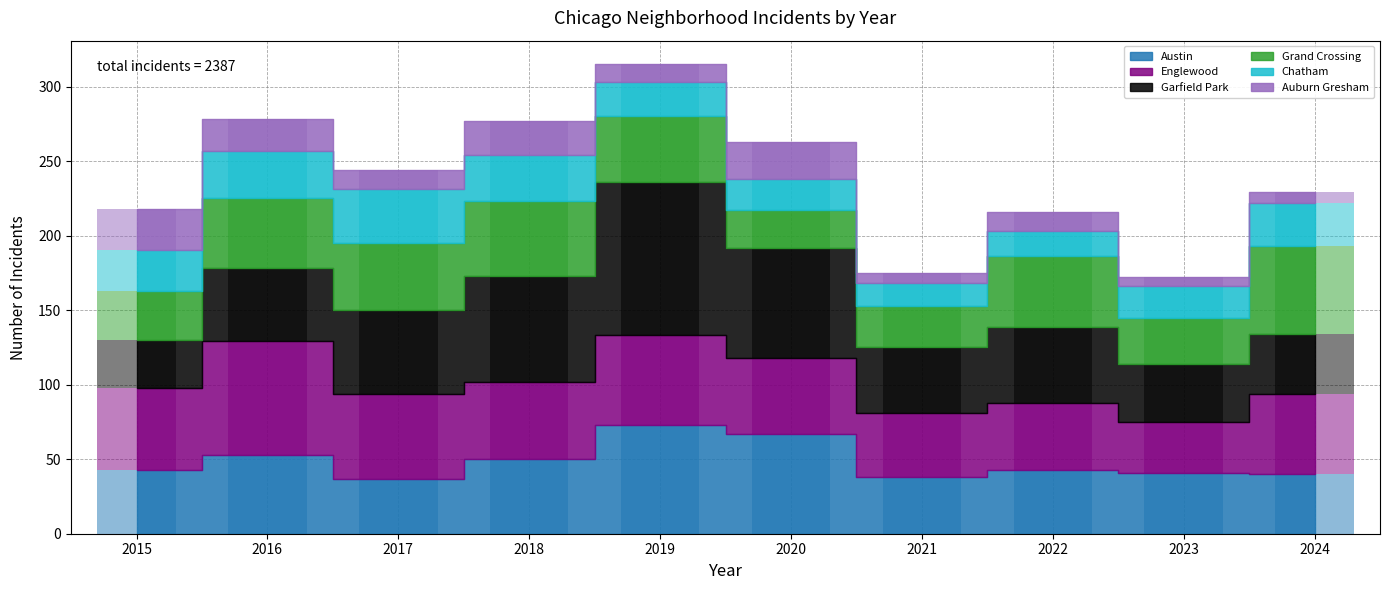

Rank the series by their maximum value, from highest to lowest.

Garfield Park, Englewood, Austin, Grand Crossing, Chatham, Auburn Gresham